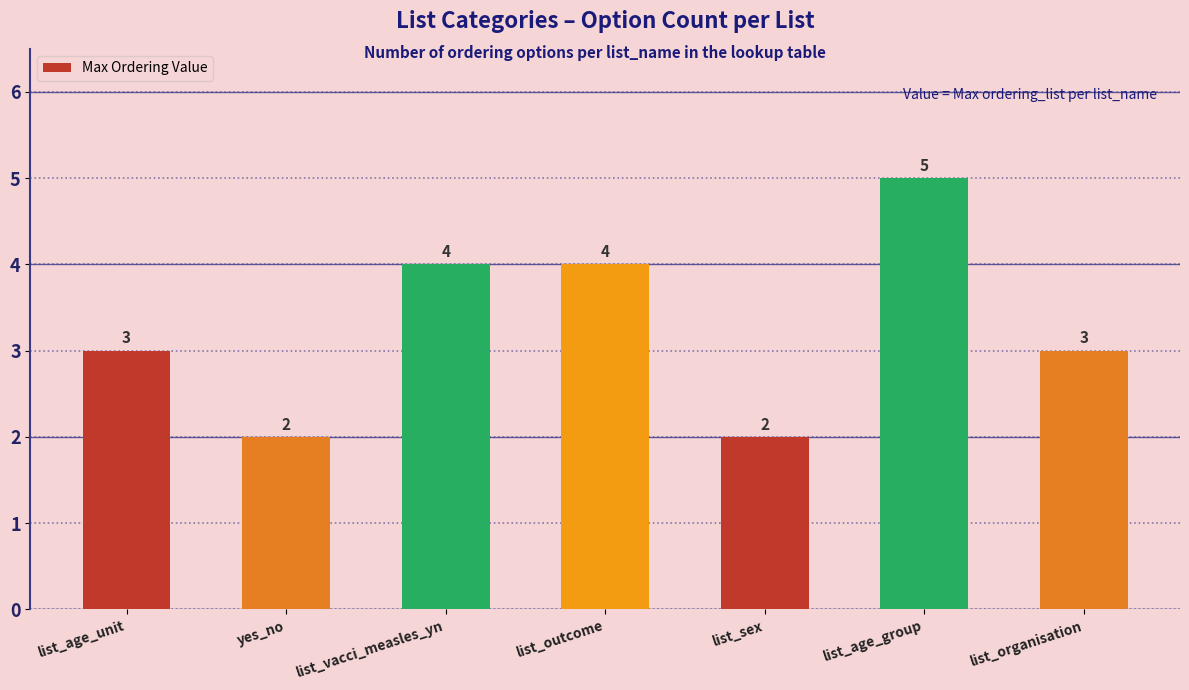

Which has a higher value, list_sex or list_outcome?

list_outcome